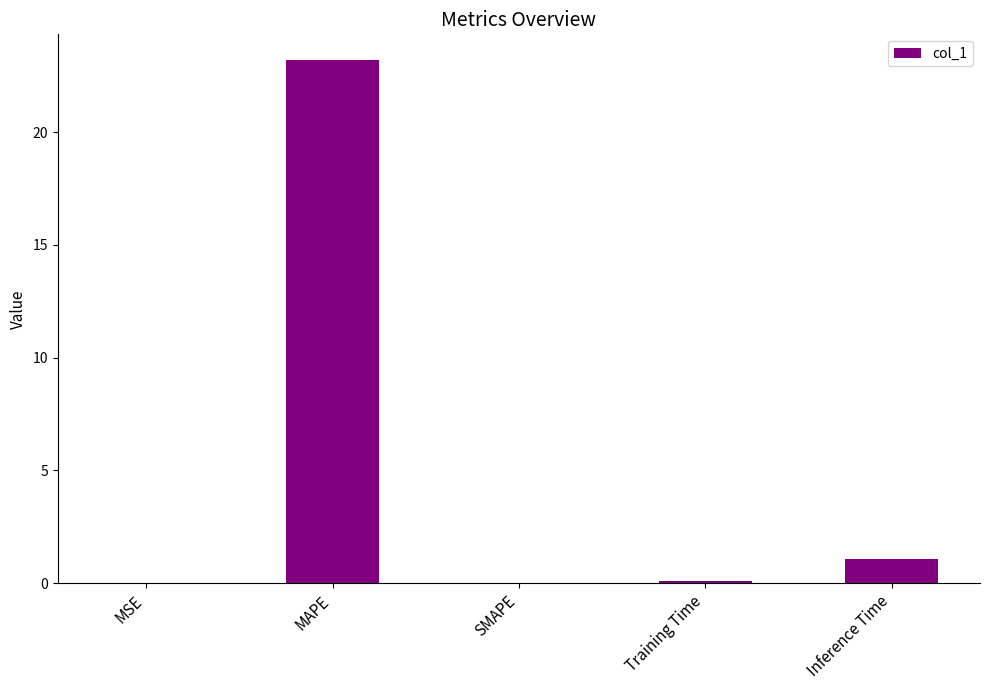

The chart shows a value of 0.0 at MSE. True or false?

True